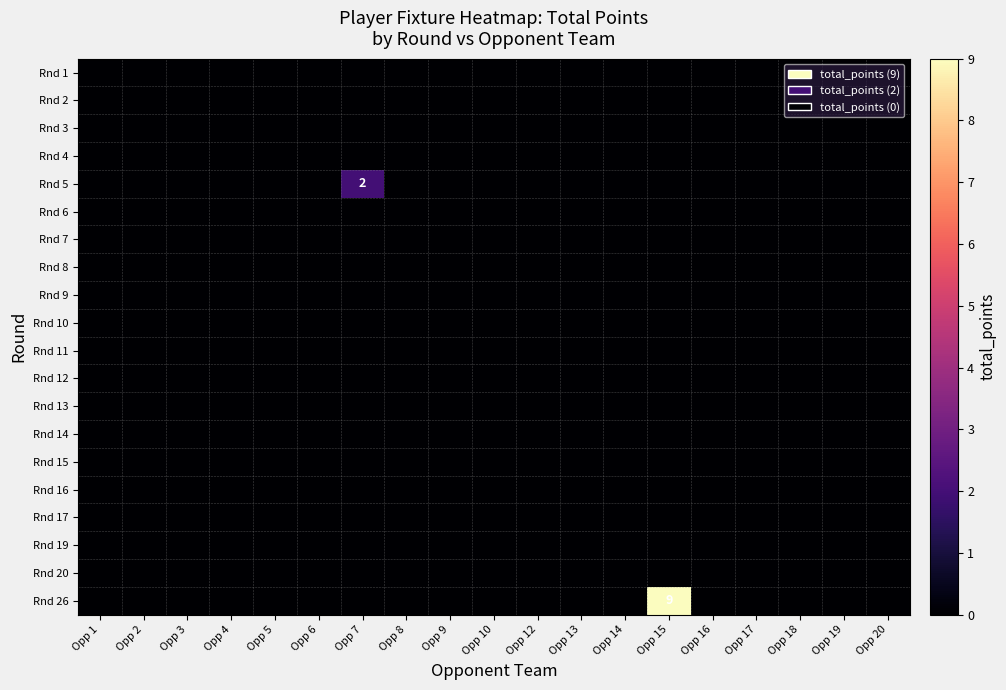

Which category has the lowest value across all series?

Opp 1